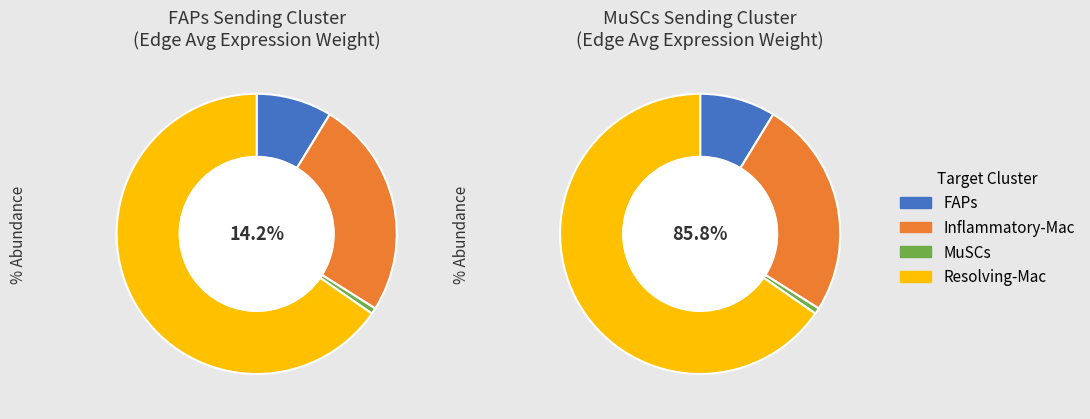

Is there a majority slice in this chart?

Yes